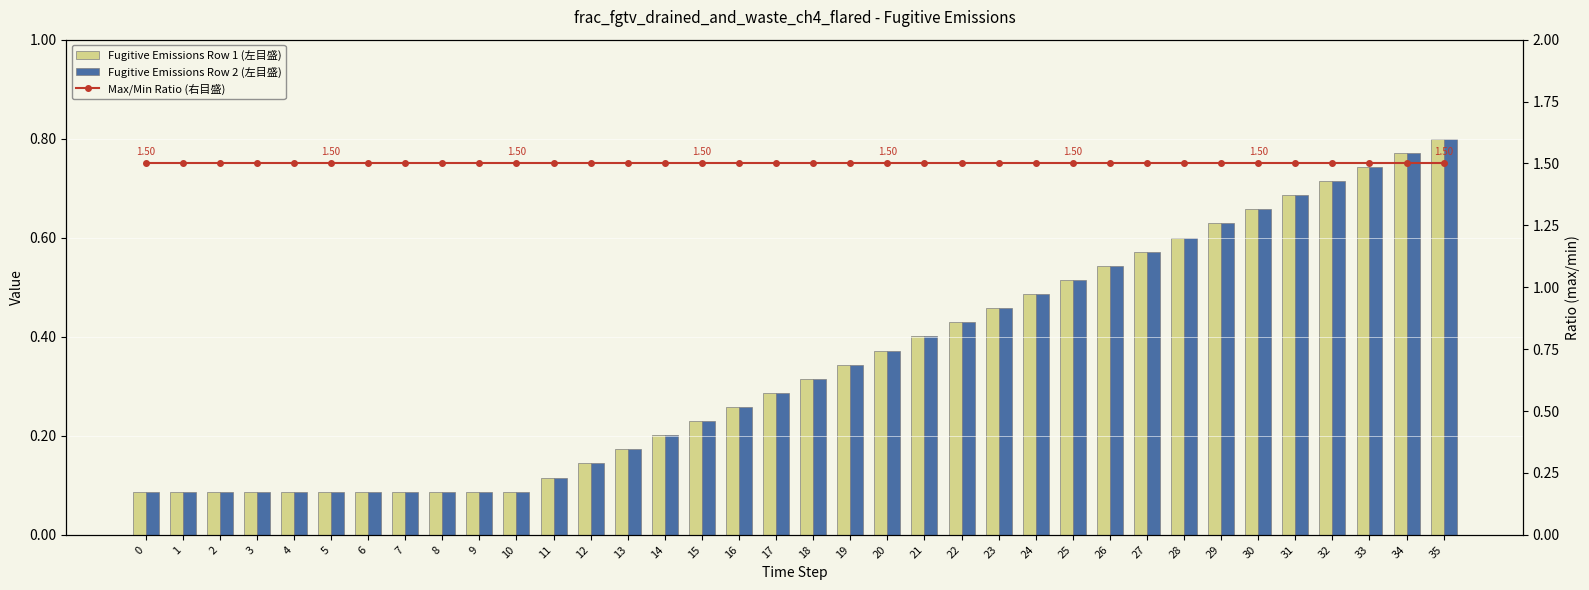

How many Fugitive Emissions Row 2 (左目盛) values are between 0 and 1?

36